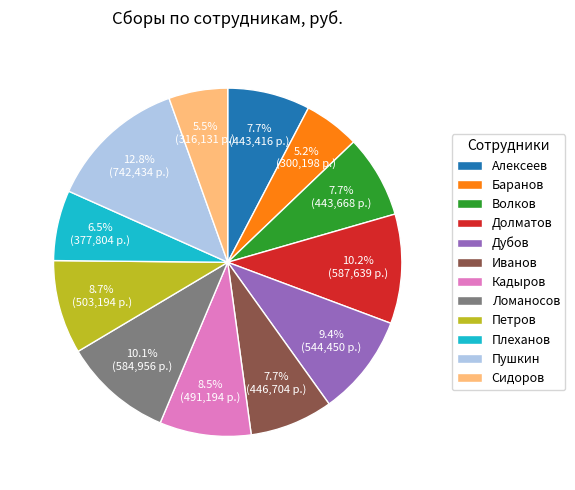

To the nearest percent, what is the combined percentage of Алексеев and Волков?

15%